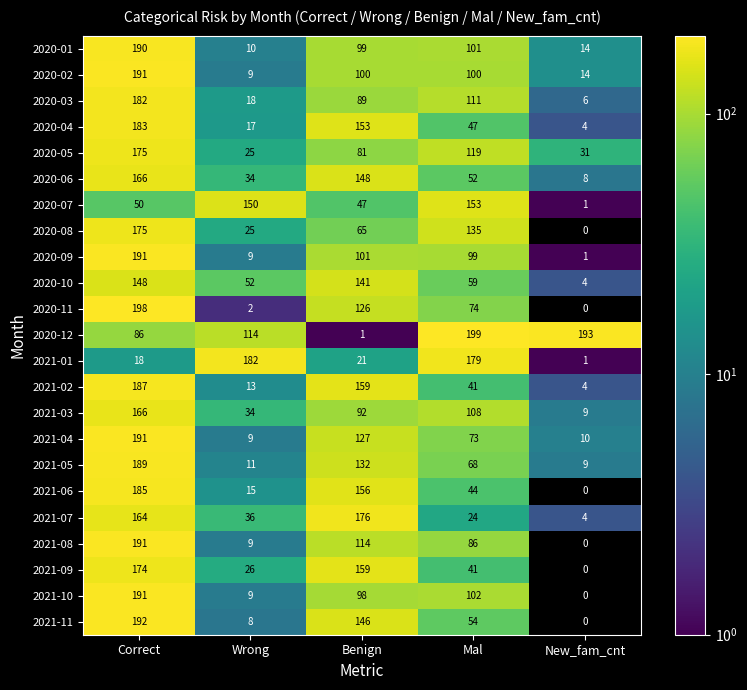

The 2021-01 series shows 1 at New_fam_cnt. True or false?

True